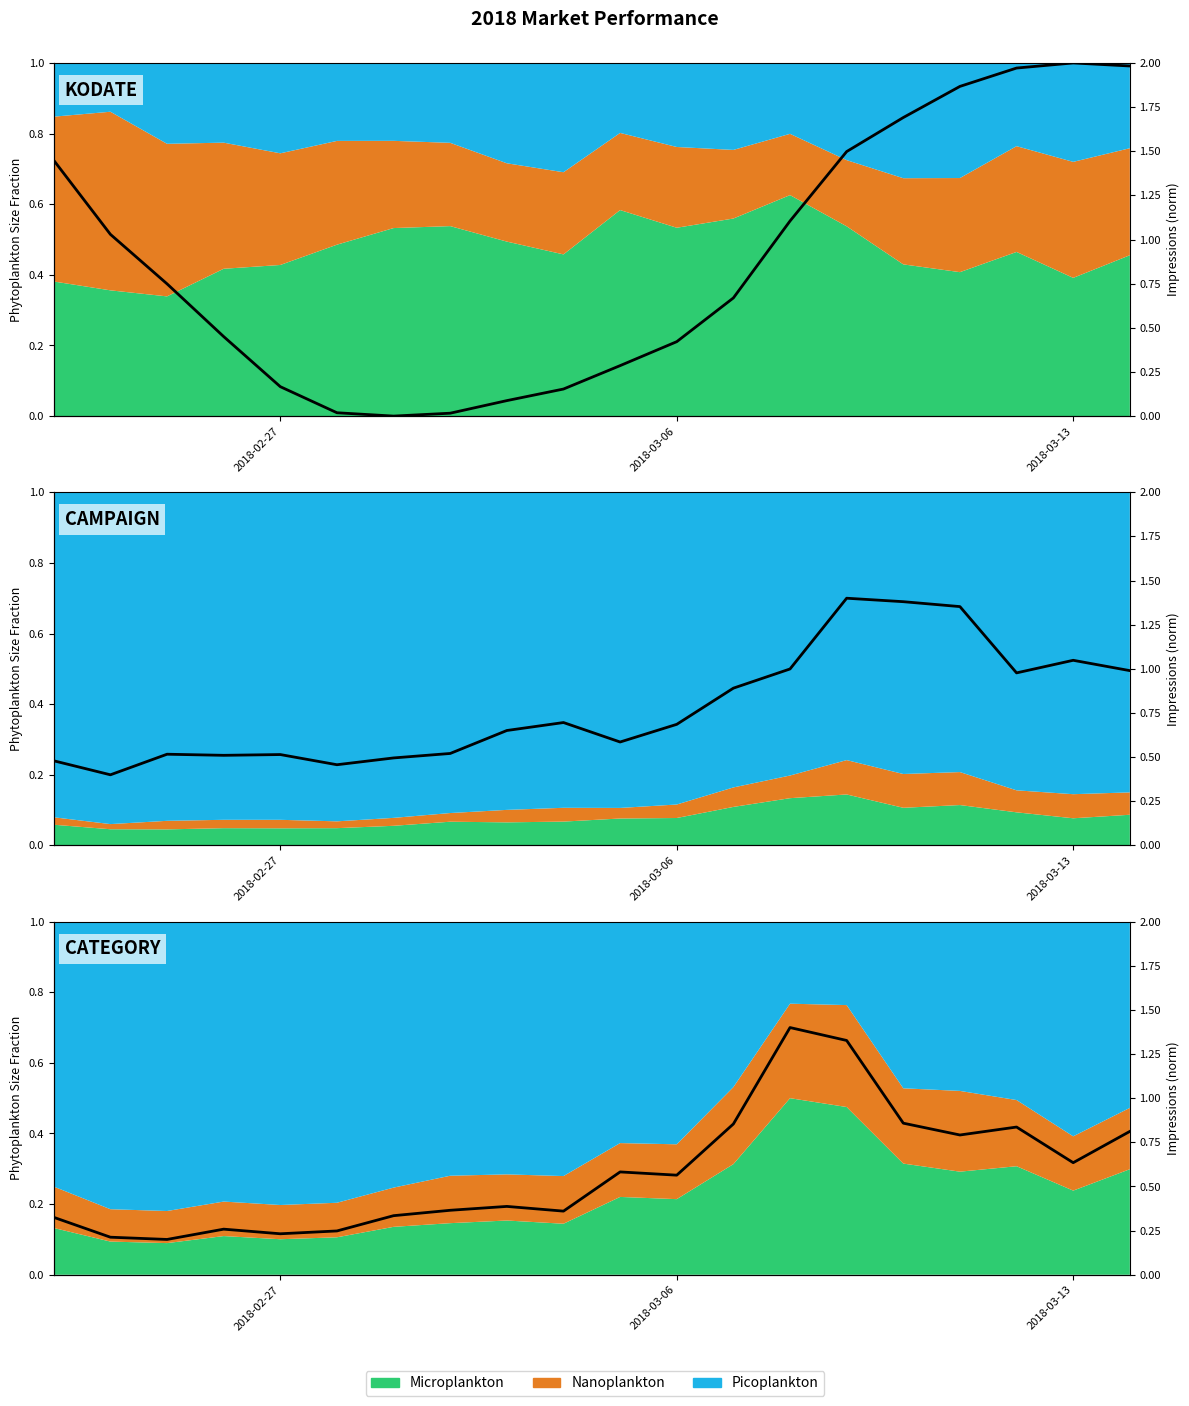

True or false: the data has more than 0 interior local peaks.

True